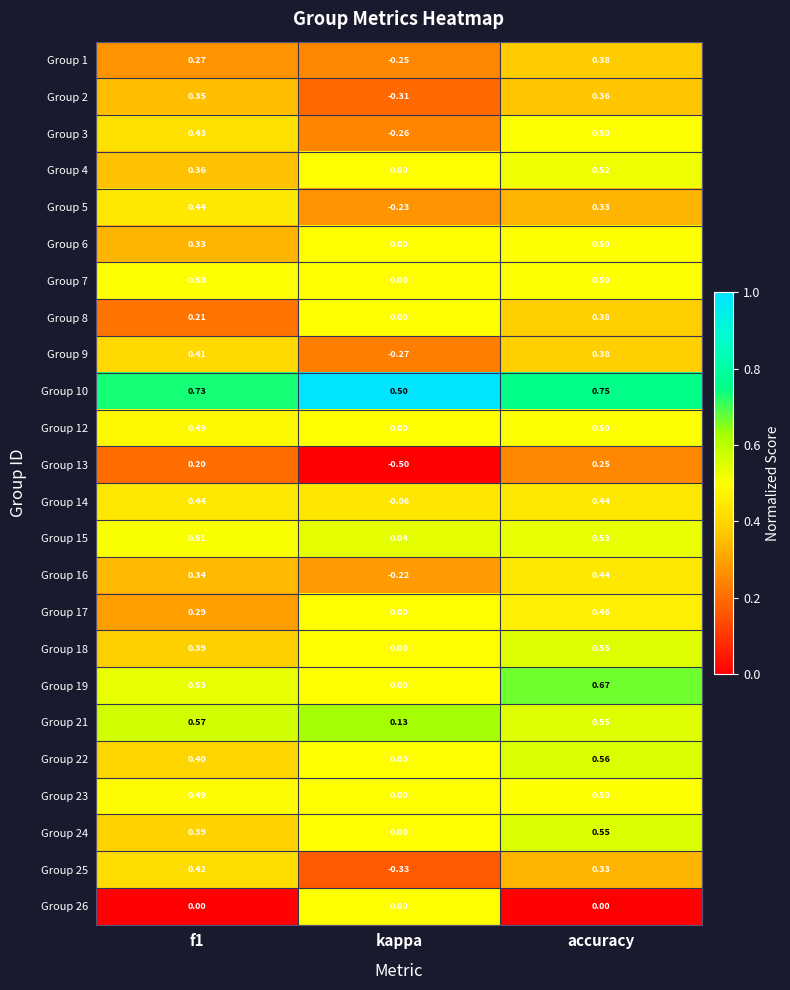

Which series has the largest total across all categories?

Group 10